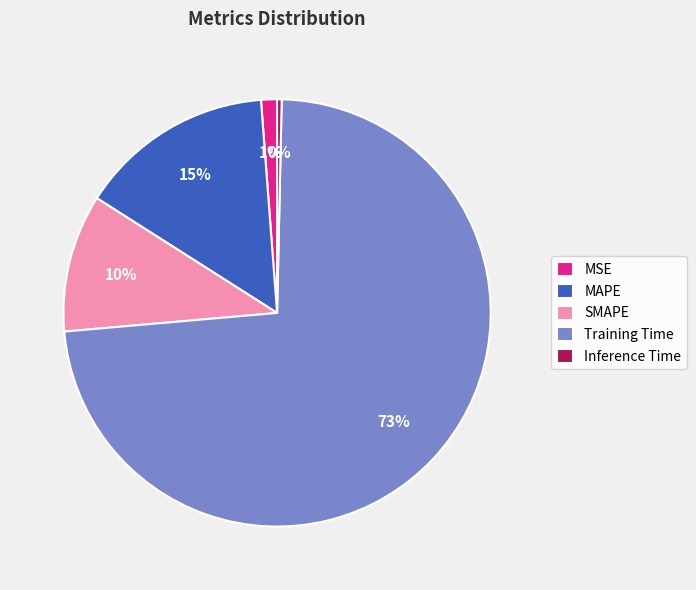

The MSE slice represents 1% of the pie. True or false?

True